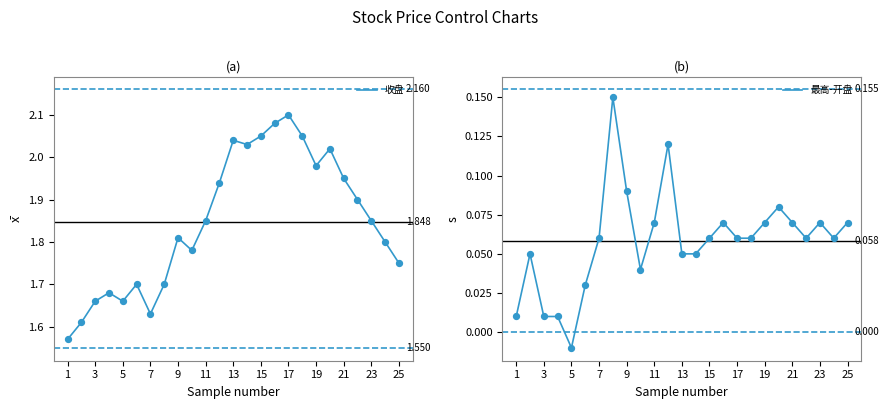

Is the value of 最高-开盘 at 23 greater than the value of 收盘 at 19?

No